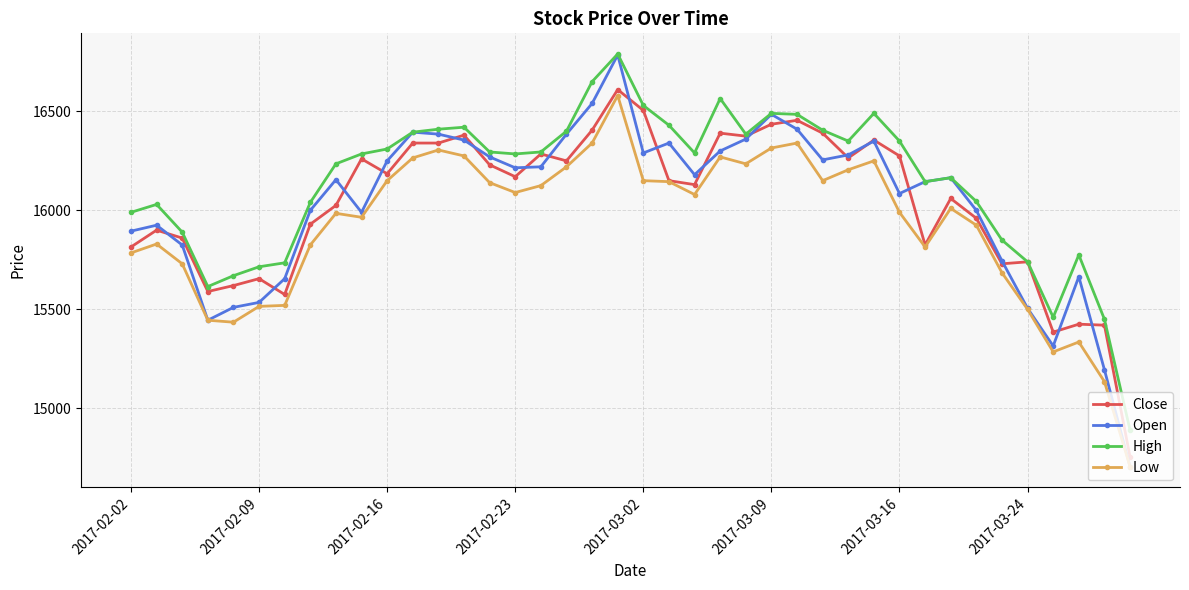

True or false: Close has more than 0 interior local peaks.

True